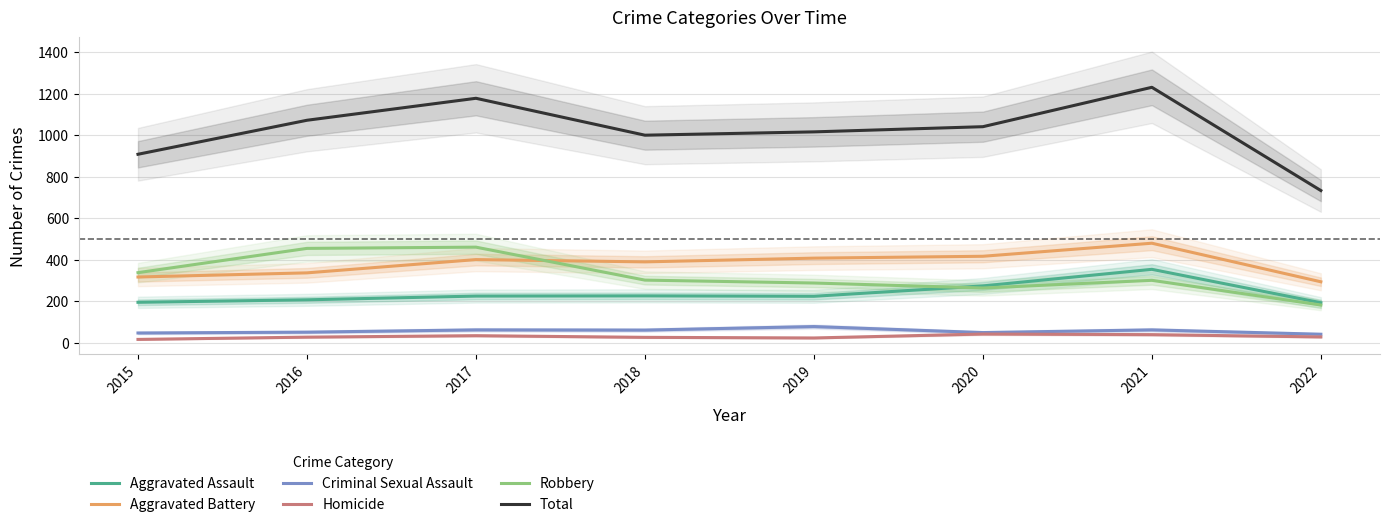

What are all the series names shown in the legend?

Aggravated Assault, Aggravated Battery, Criminal Sexual Assault, Homicide, Robbery, Total